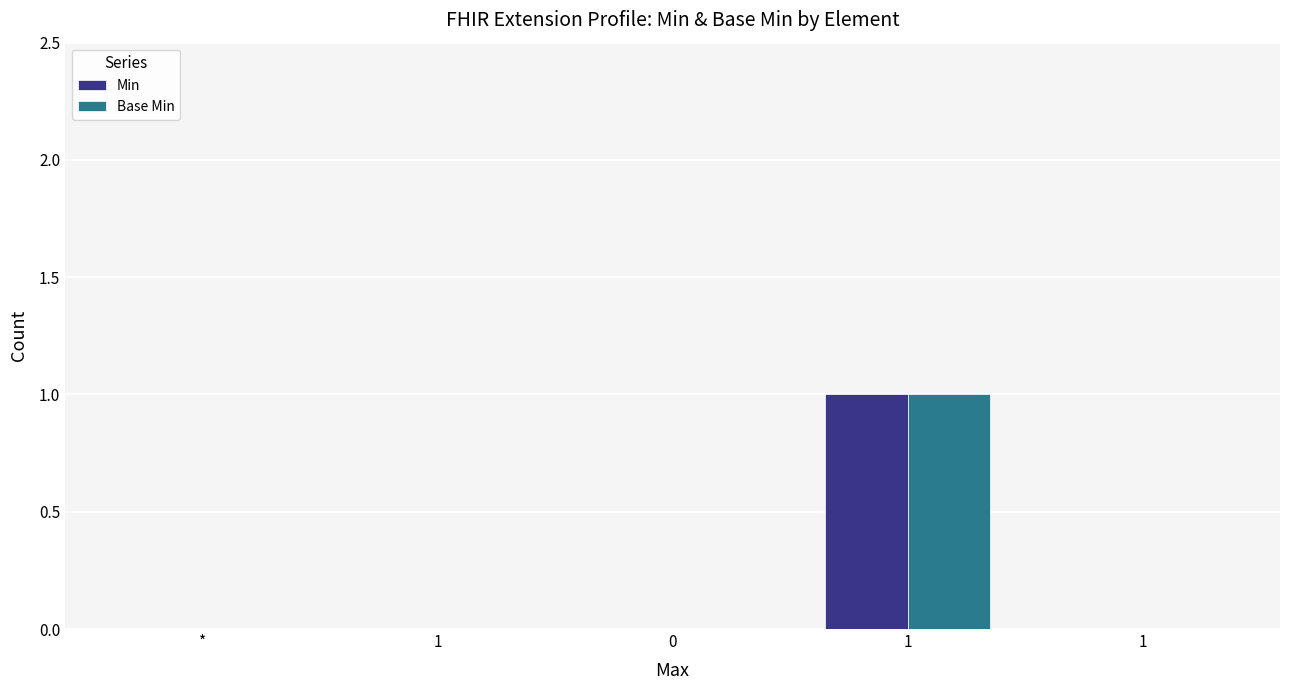

How many groups of bars are there?

5